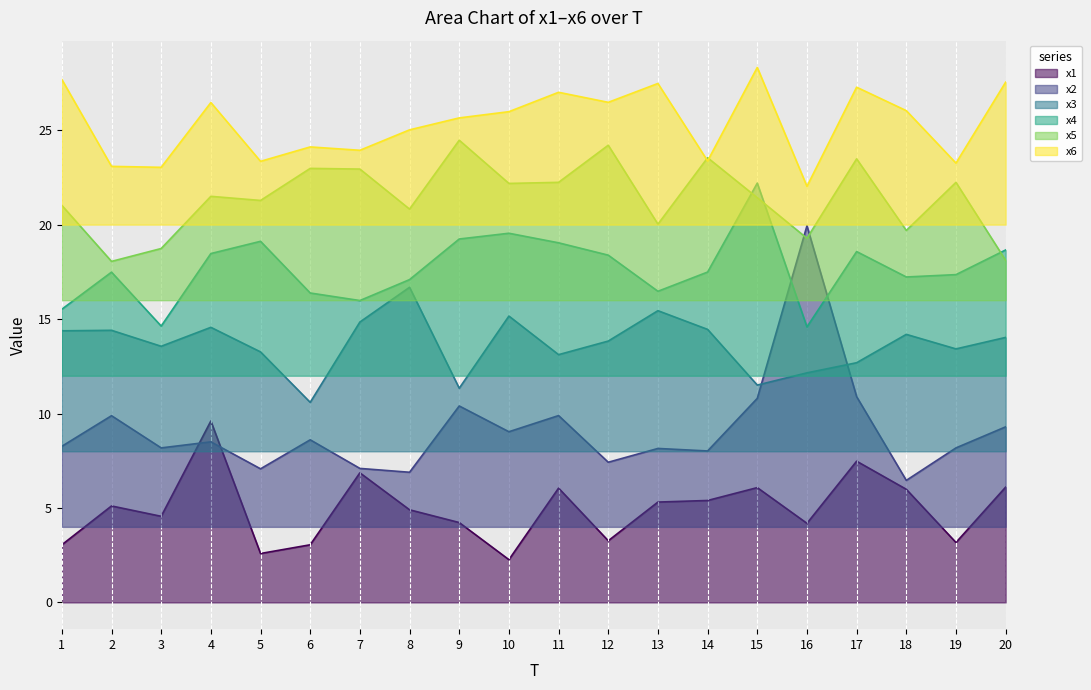

Which series has the largest range (max minus min)?

x2